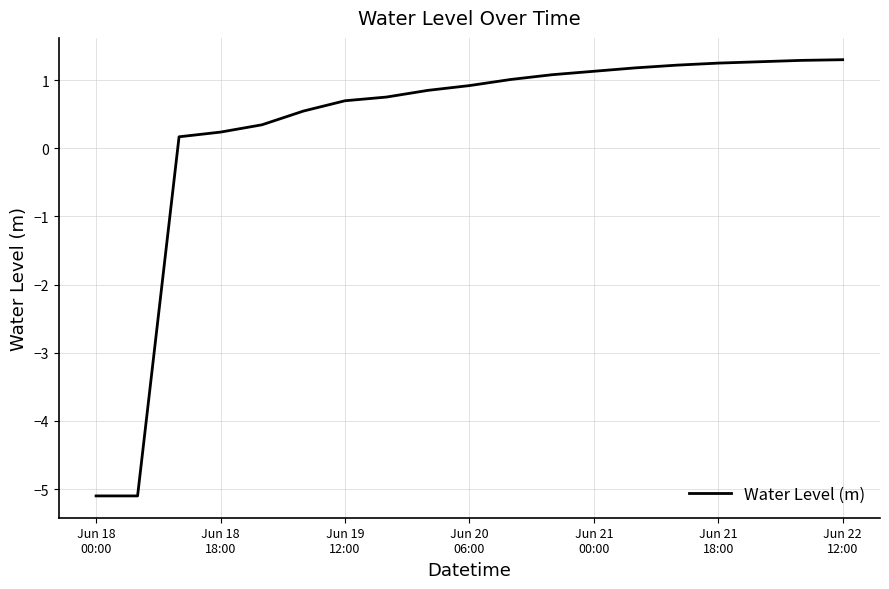

What is the minimum value shown in the chart?

-5.1